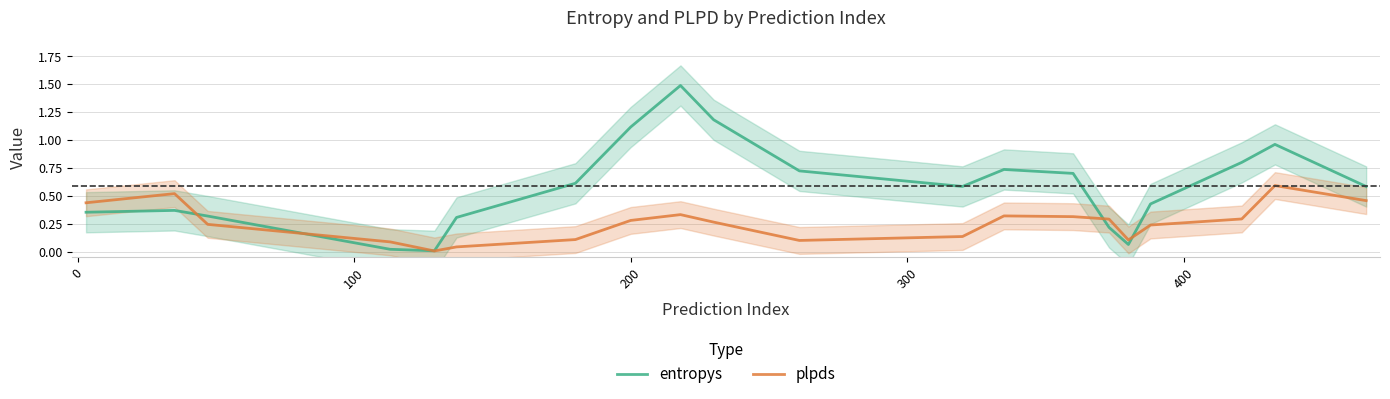

Is the value of plpds at 100 greater than the value of entropys at 100?

No